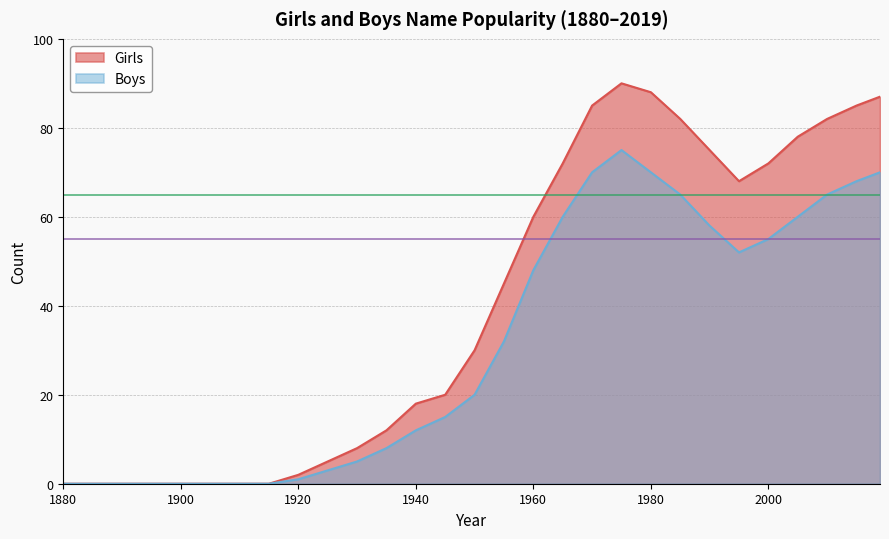

List the series in order of their overall mean, lowest first.

Boys, Girls